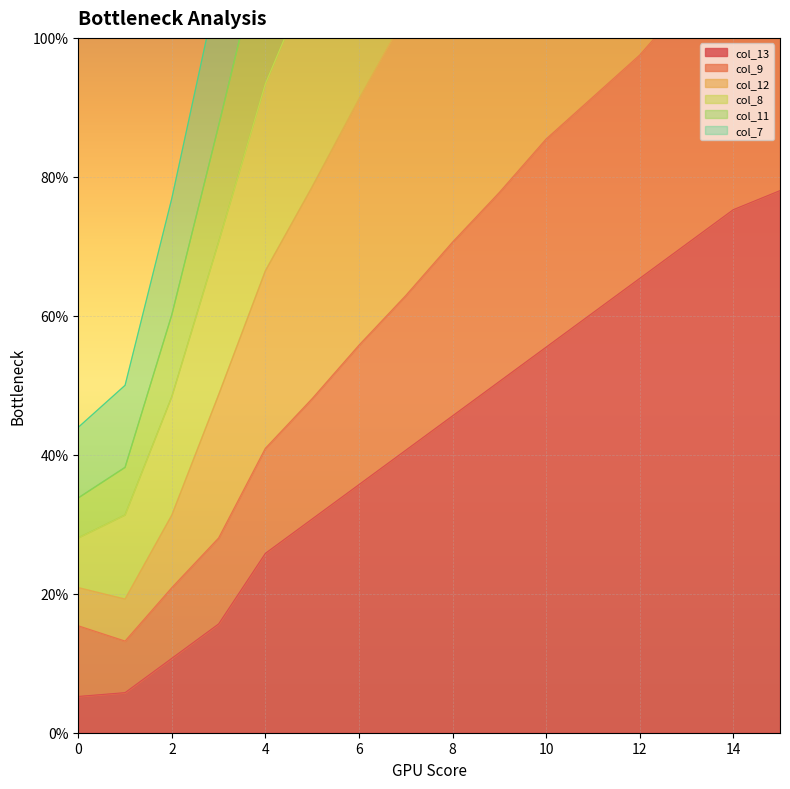

What is the highest value of the col_9 series?

114.3